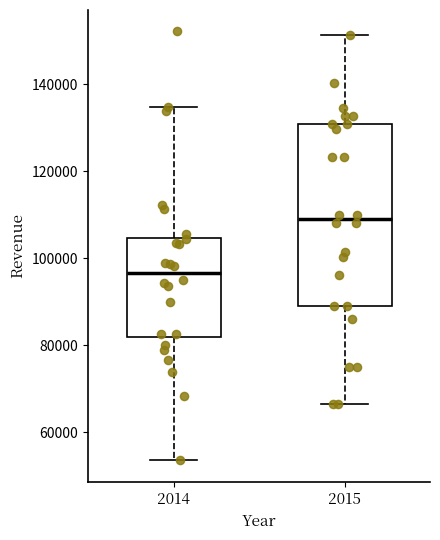

Comparing the boxes themselves (not the whiskers), which one is the tallest?

2015